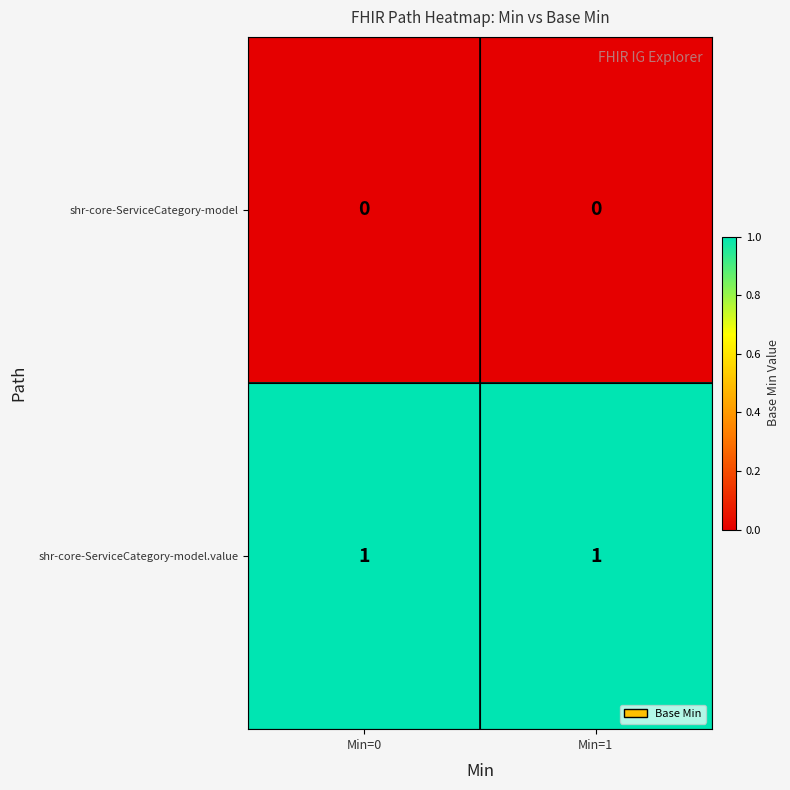

Rank the series at Min=1 from lowest to highest value.

shr-core-ServiceCategory-model, shr-core-ServiceCategory-model.value